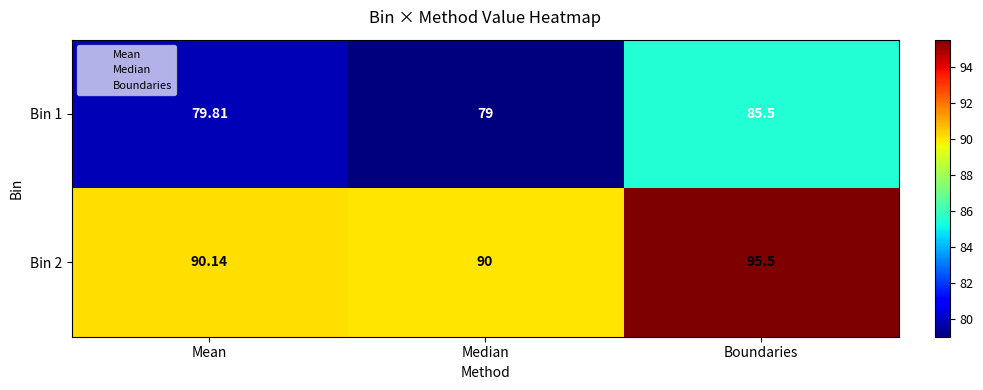

Which series has the largest total across all categories?

Bin 2